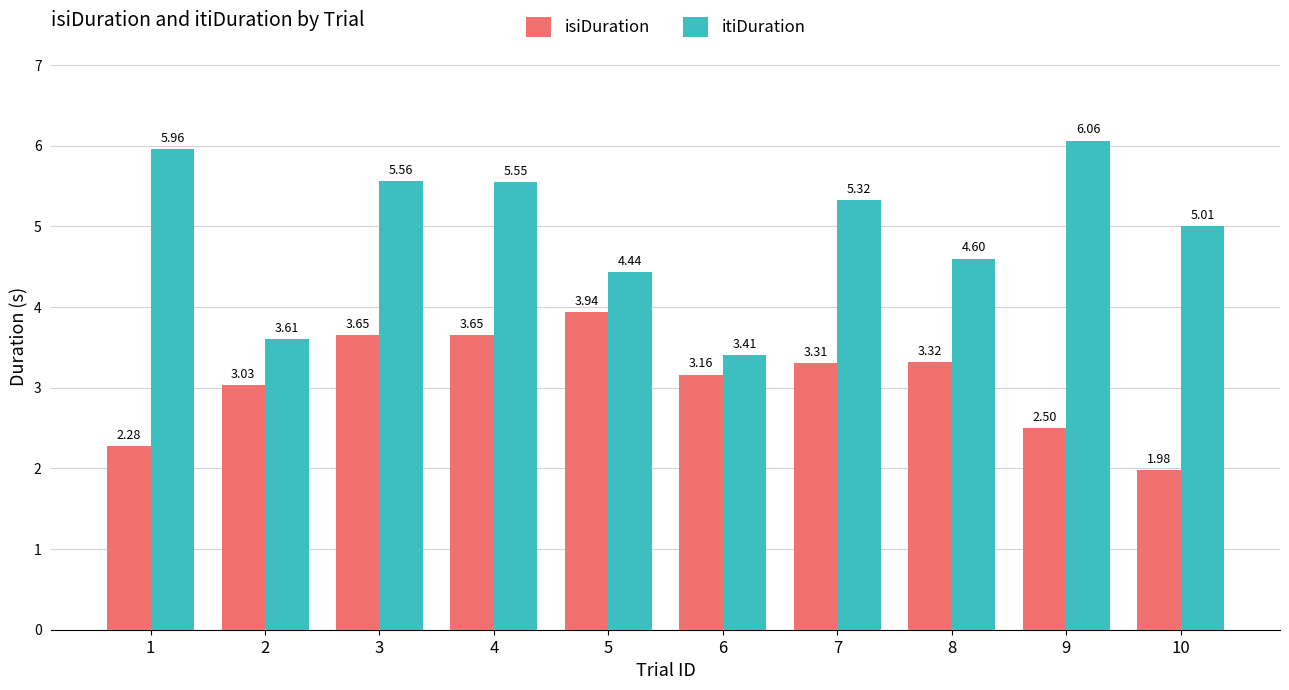

At how many categories does at least one series exceed 4?

8